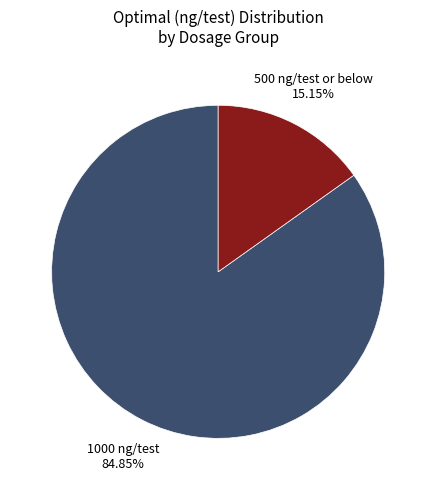

Does any single category account for the majority?

Yes